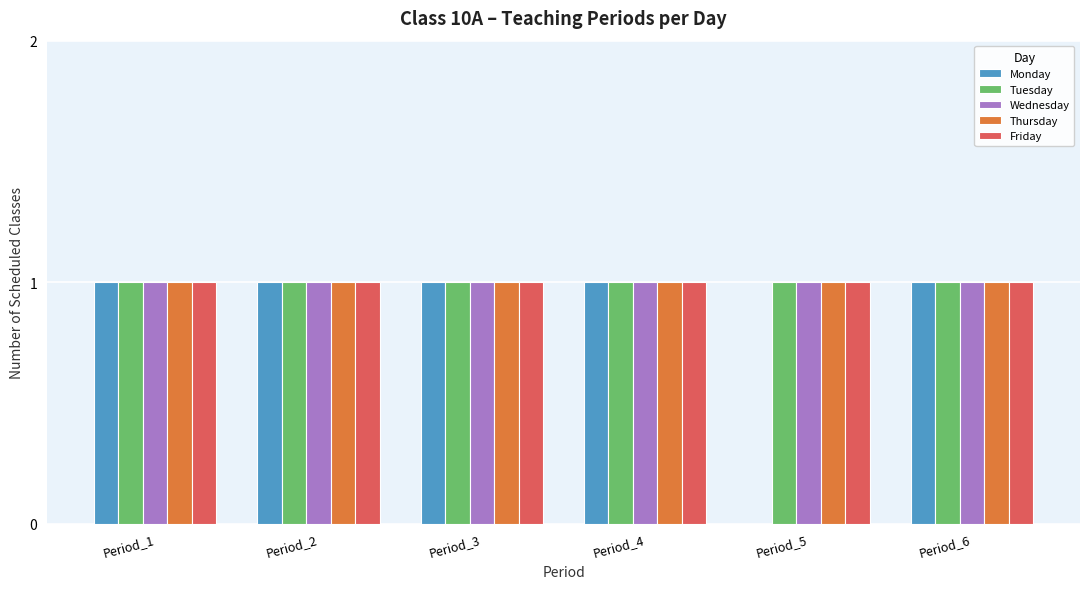

The Thursday series shows 1 at Period_6. True or false?

True